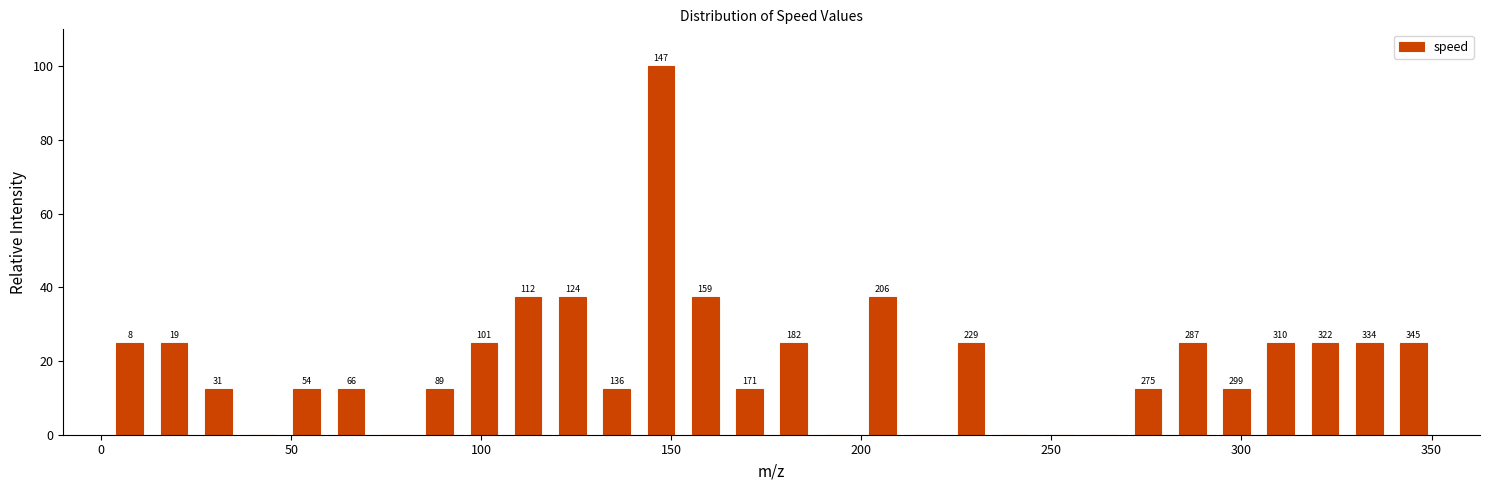

Read against the x-axis, roughly where is the centre of the tallest bar?

145